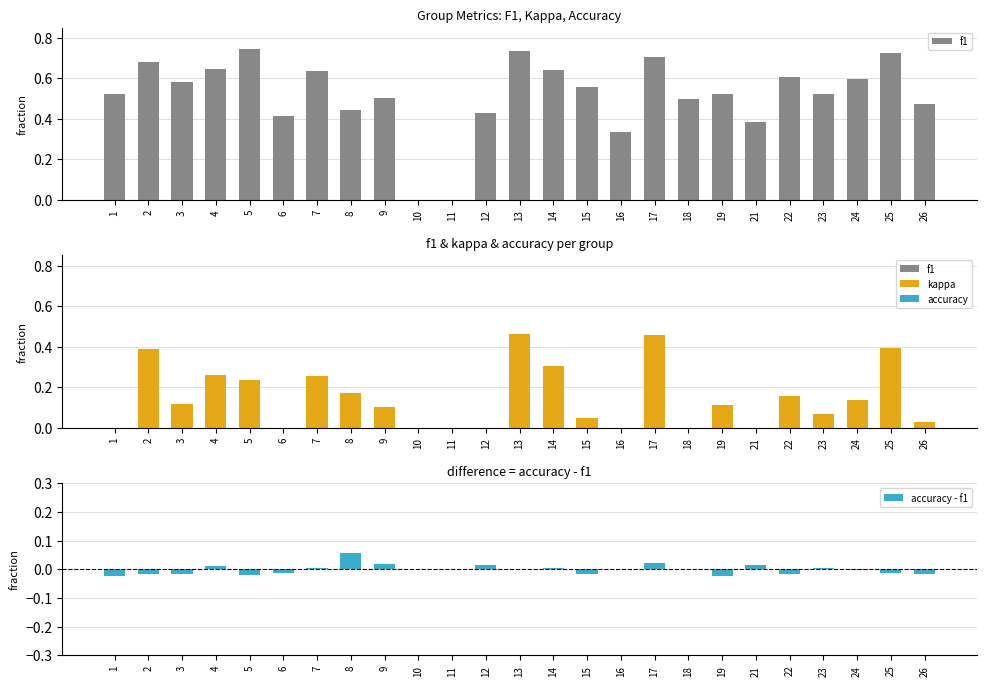

What is the difference between the maximum and minimum values in the f1 series?

0.7